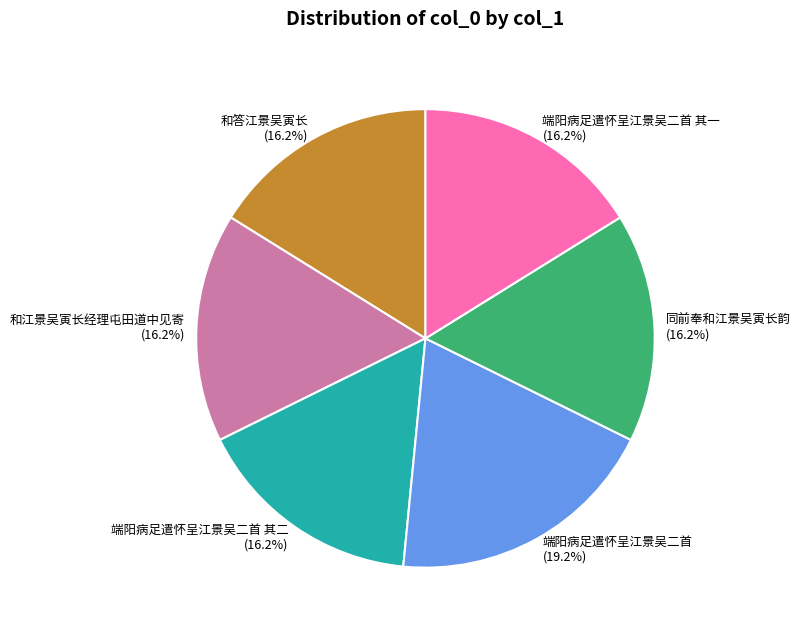

Is there any slice that represents more than half of the pie?

No